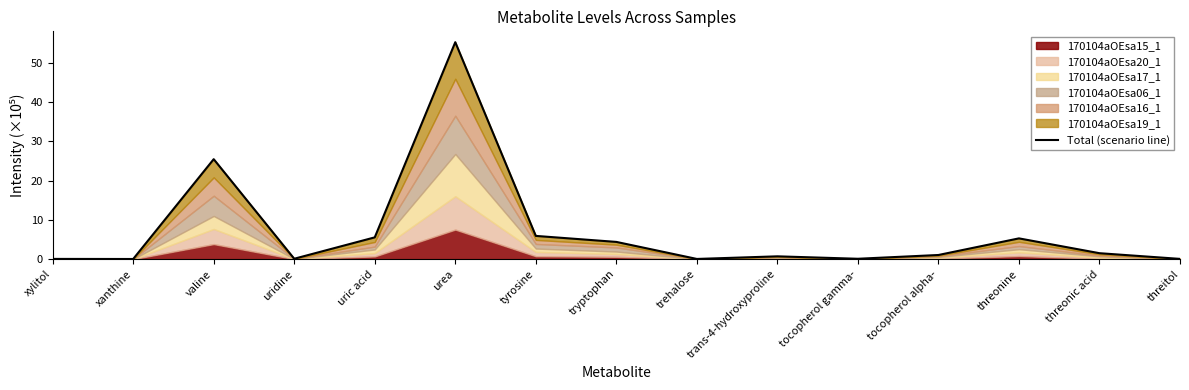

Where is the first local minimum?

xanthine